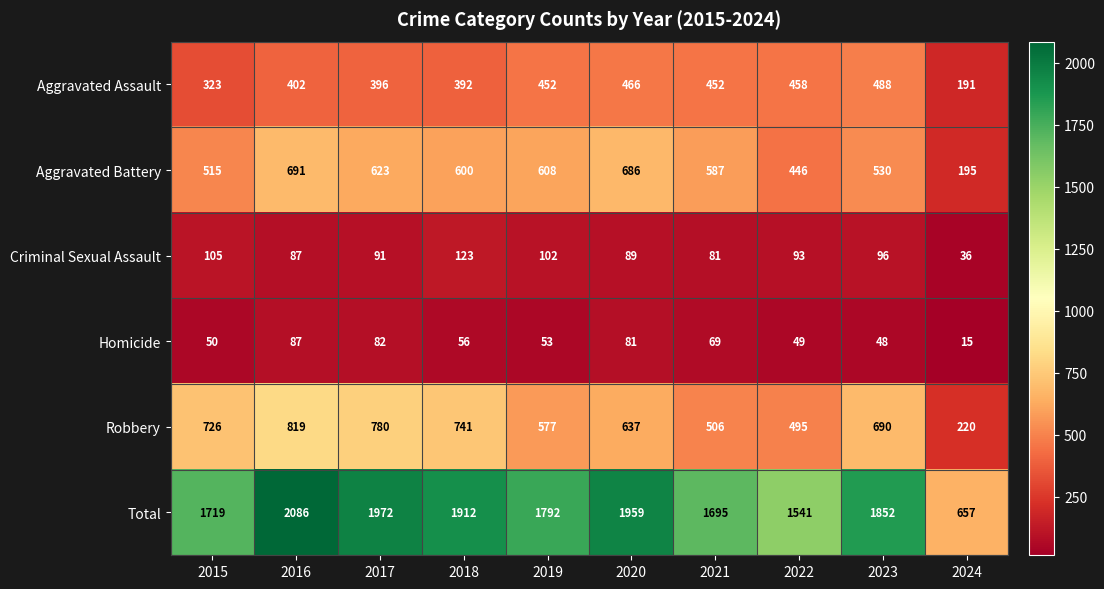

What is the sum of the Criminal Sexual Assault values at 2019 and 2023?

198